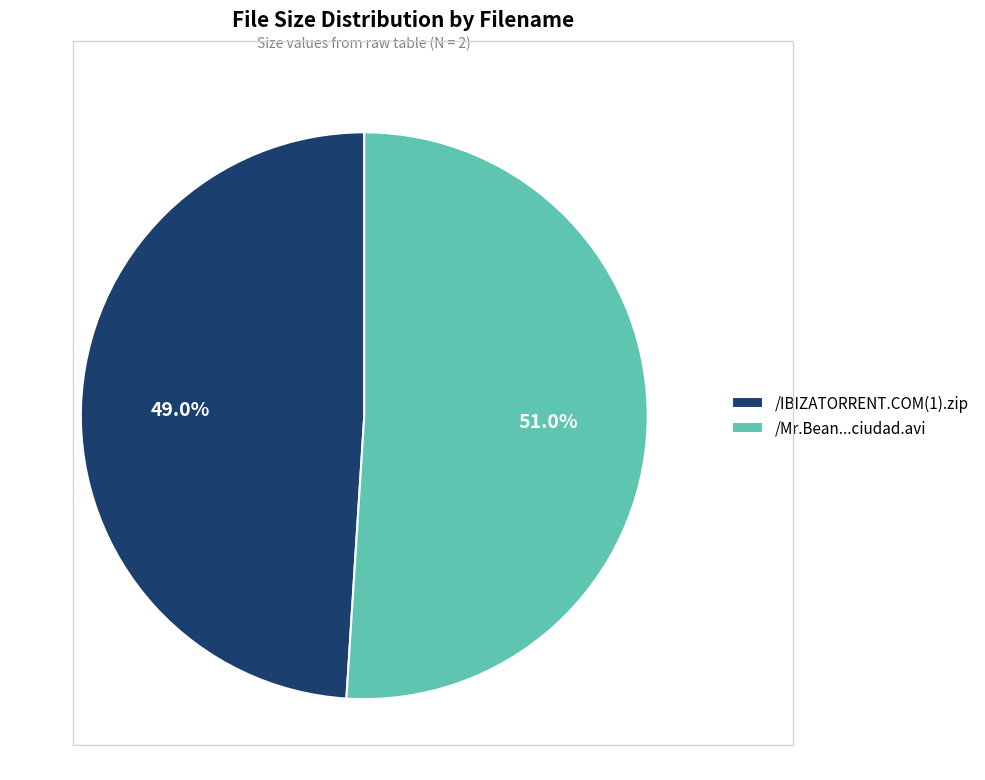

Which slice is the smallest?

/IBIZATORRENT.COM(1).zip